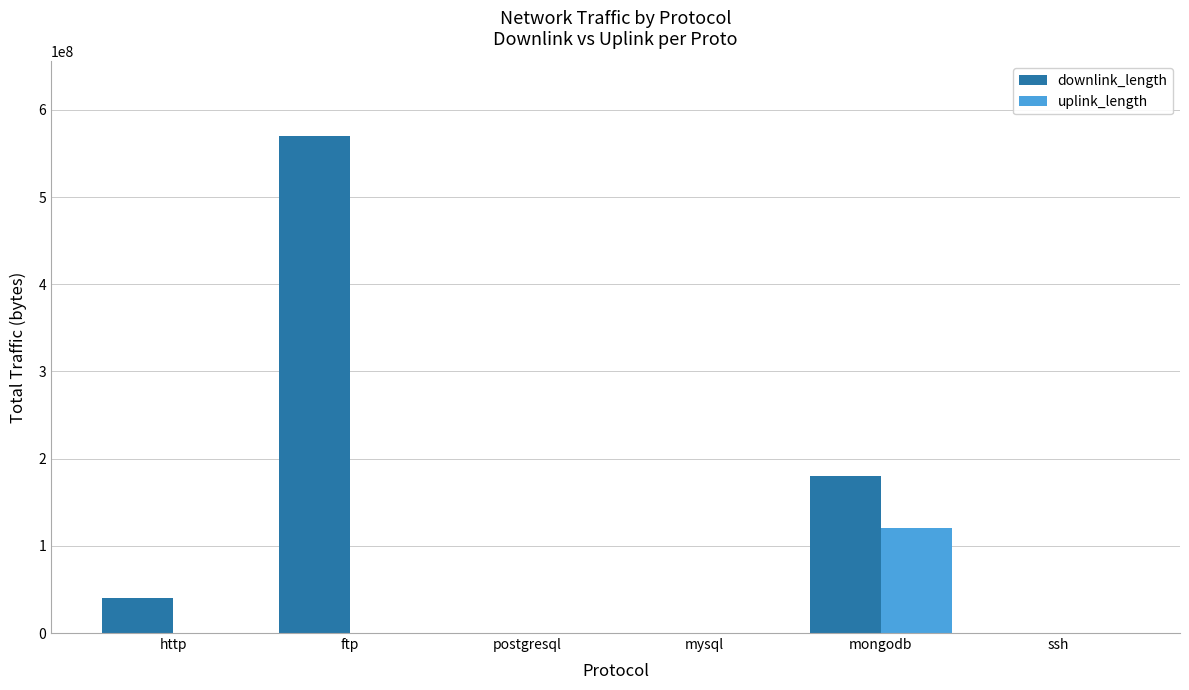

What is the total value across all series at postgresql?

244554